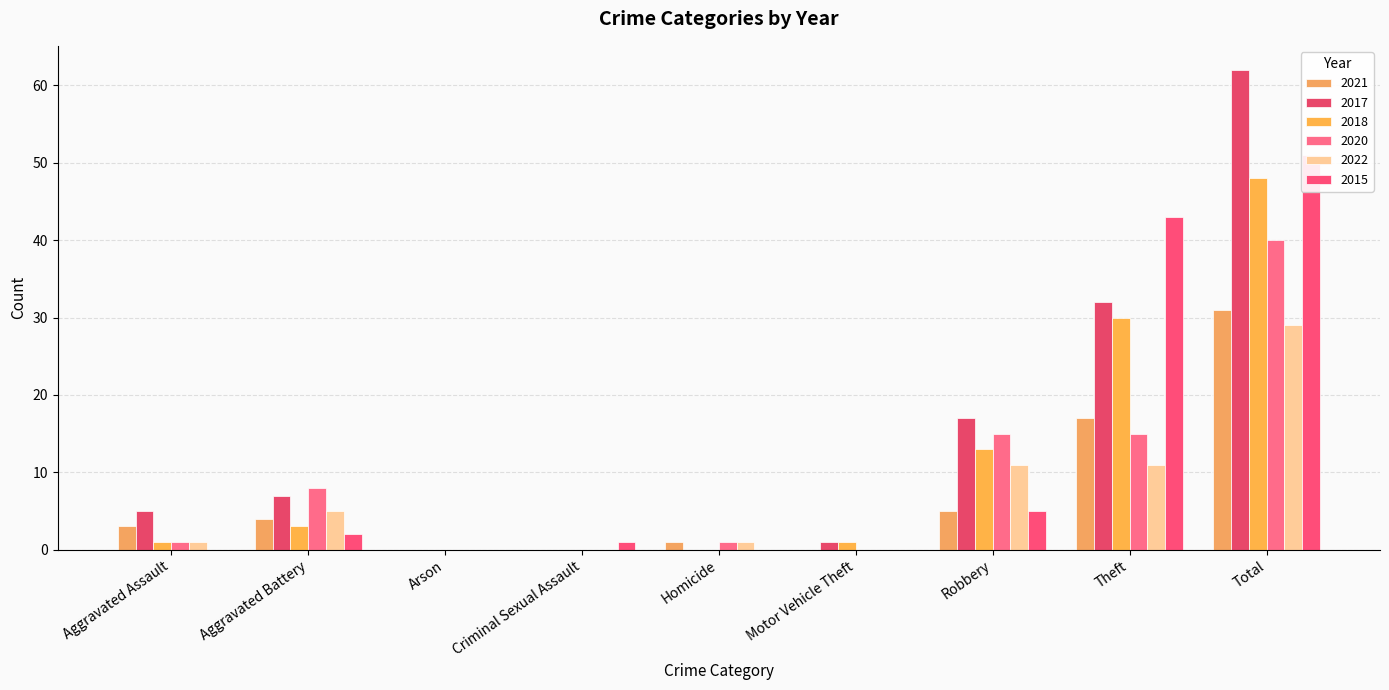

List the labels in order of 2022 value, smallest first.

Arson, Criminal Sexual Assault, Motor Vehicle Theft, Aggravated Assault, Homicide, Aggravated Battery, Robbery, Theft, Total